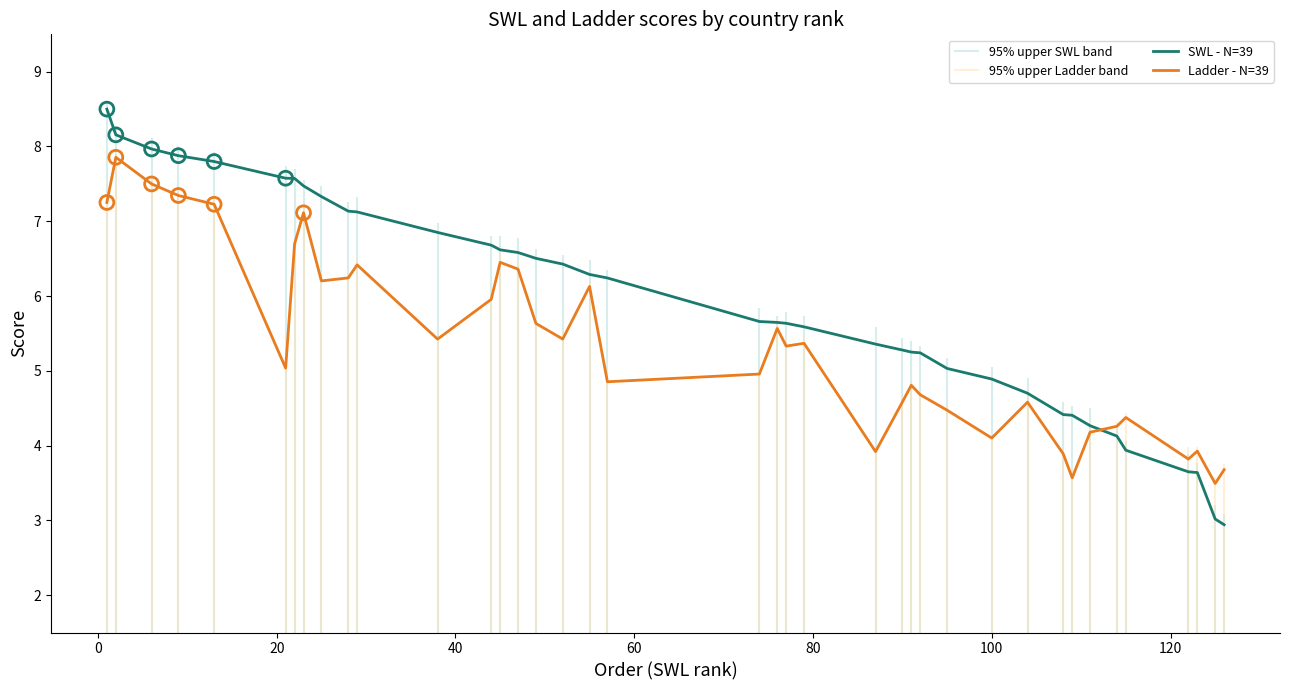

Which series contains the lowest Y value?

SWL - N=39